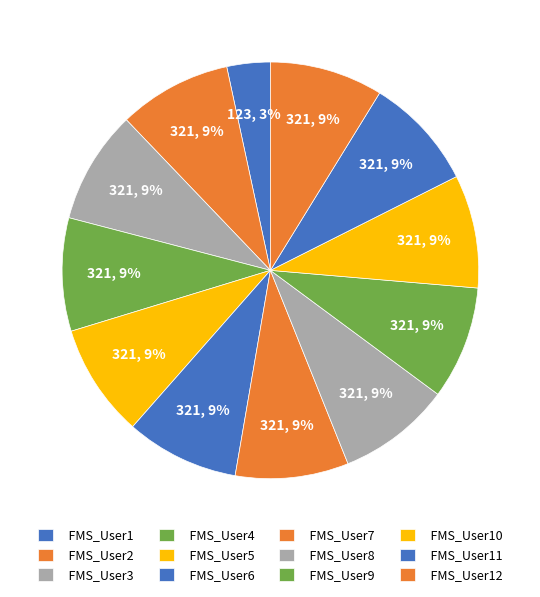

What is the largest slice in the pie chart?

FMS_User2